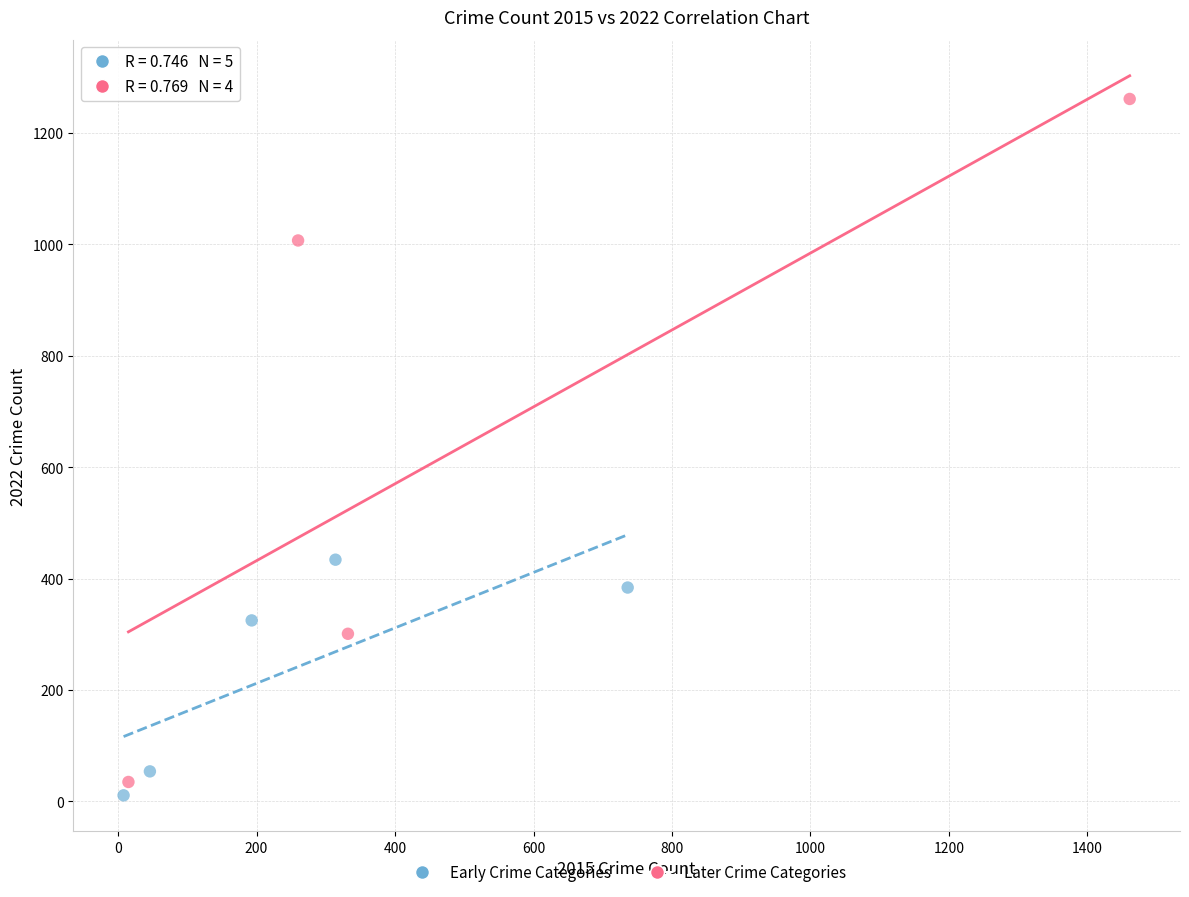

Which series reaches the maximum Y coordinate?

Later Crime Categories